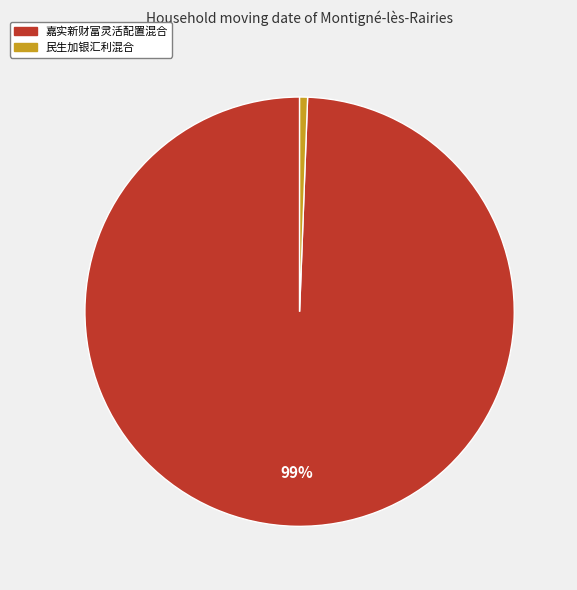

How many segments does this pie chart have?

2